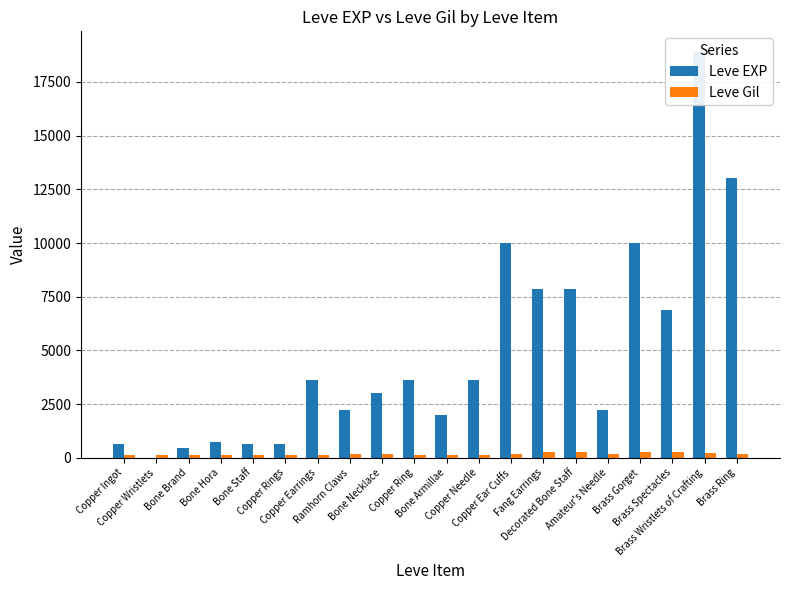

What is the total value across all series at Bone Hora?

832